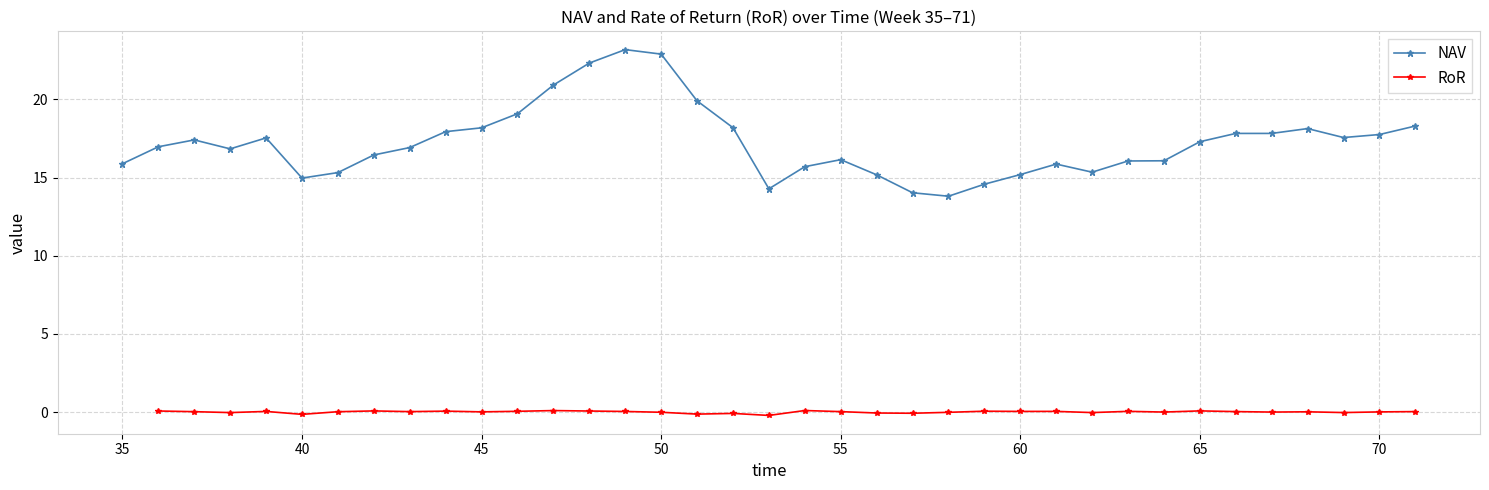

What are all the series names shown in the legend?

NAV, RoR